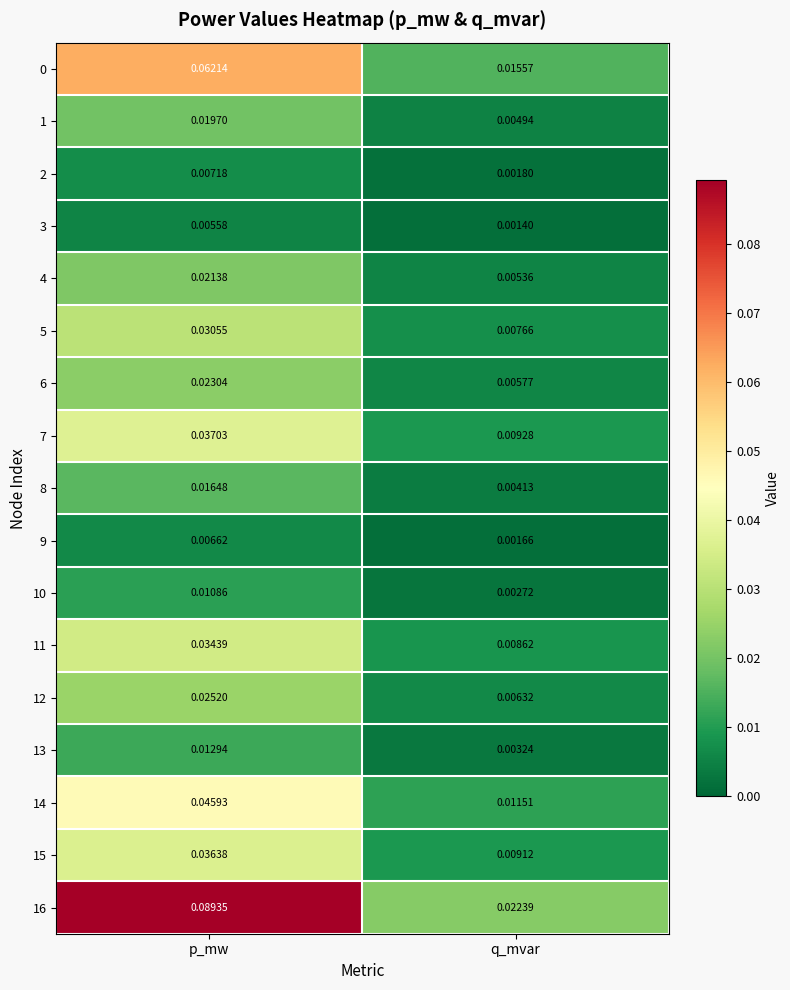

At how many categories does at least one series exceed 0?

2